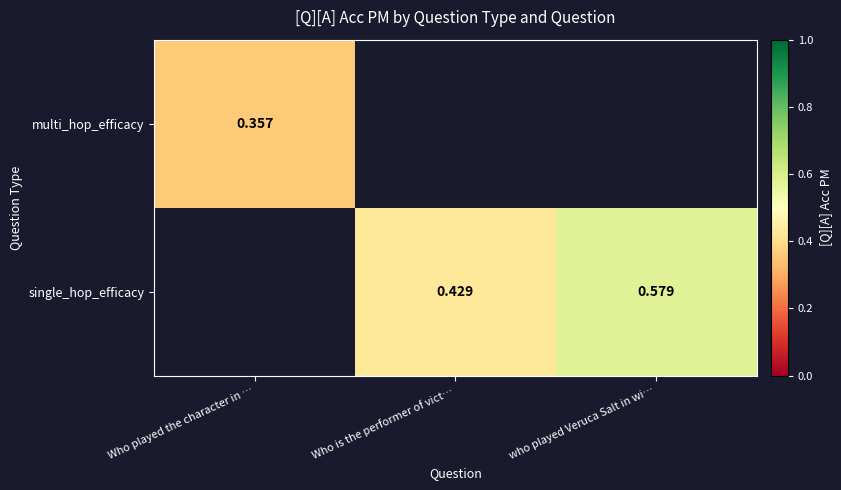

At which label does multi_hop_efficacy reach its minimum?

Who played the character in …